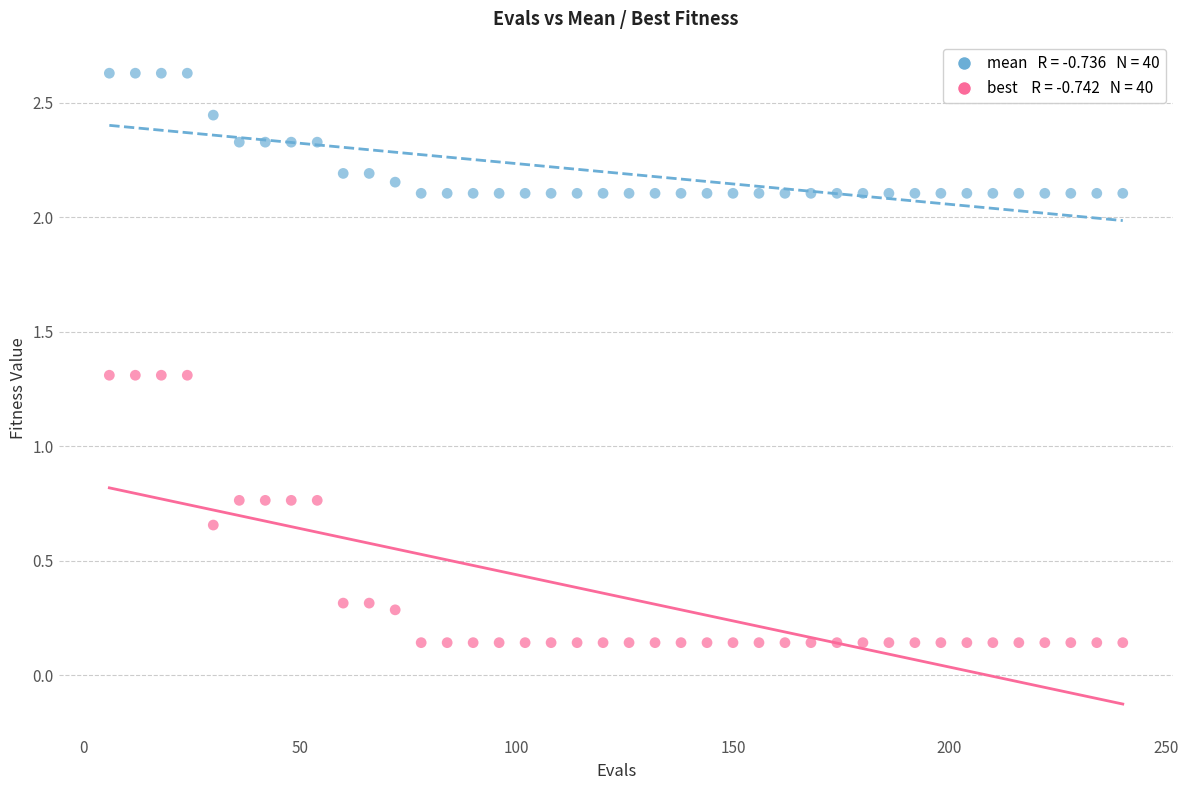

Across all data points, what is the range of Y values (max minus min)?

2.5